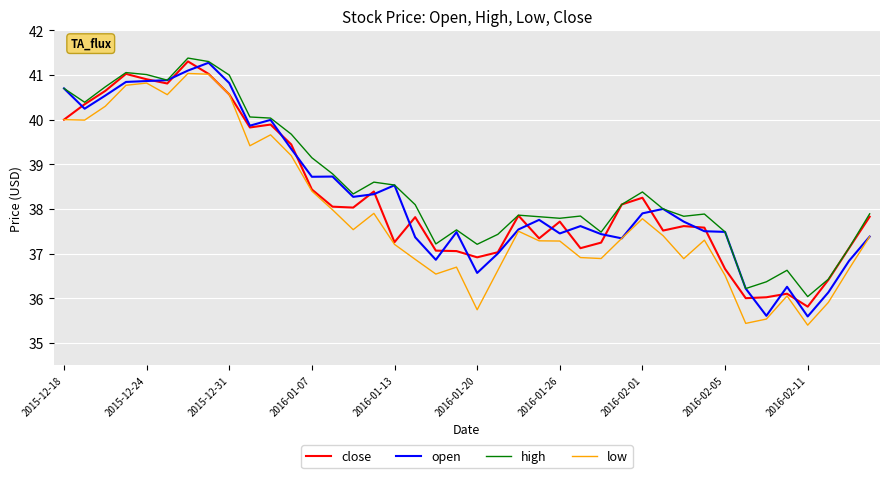

True or false: high and low intersect in this chart.

False